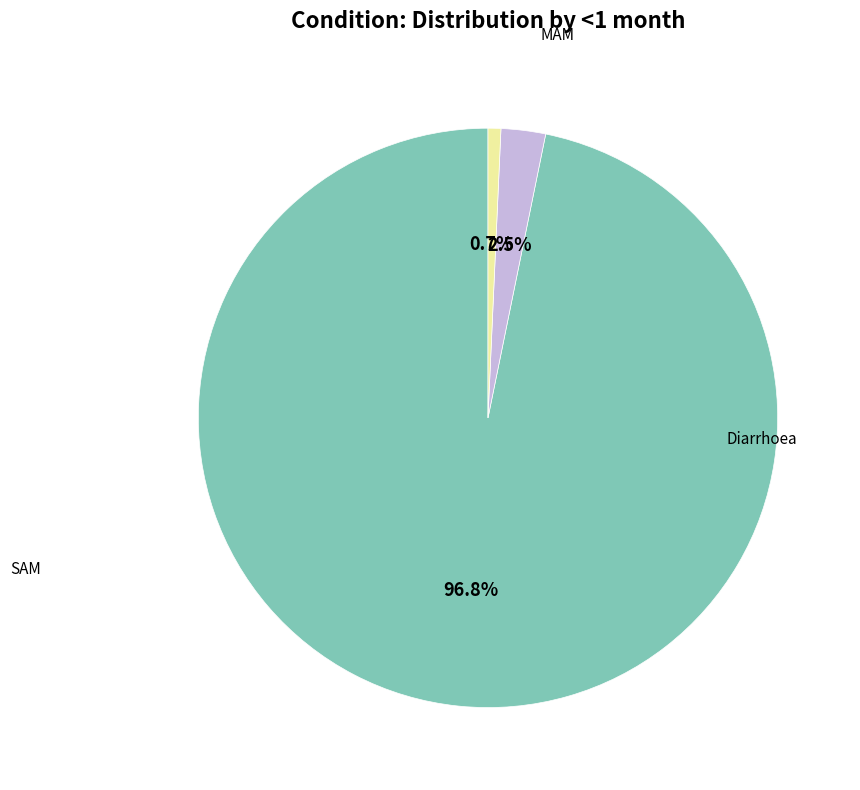

Is there any slice that represents more than half of the pie?

Yes